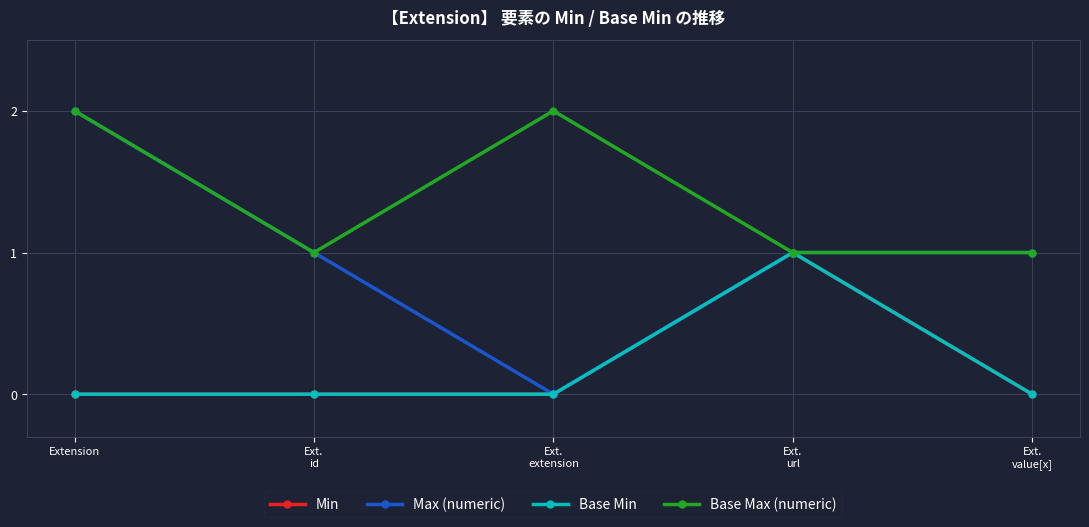

Does the chart have visible grid lines?

Yes